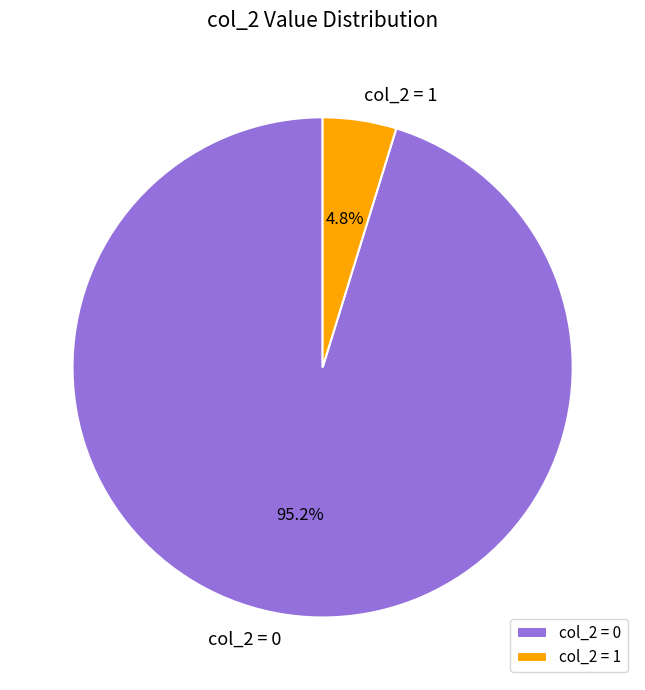

Is there any slice that represents more than half of the pie?

Yes